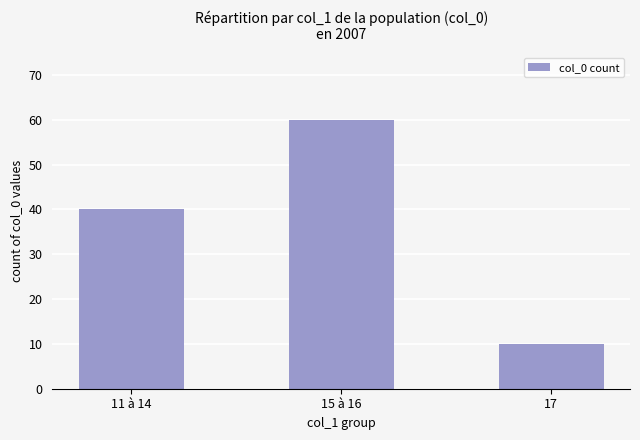

Which category has the lowest value across all series?

17